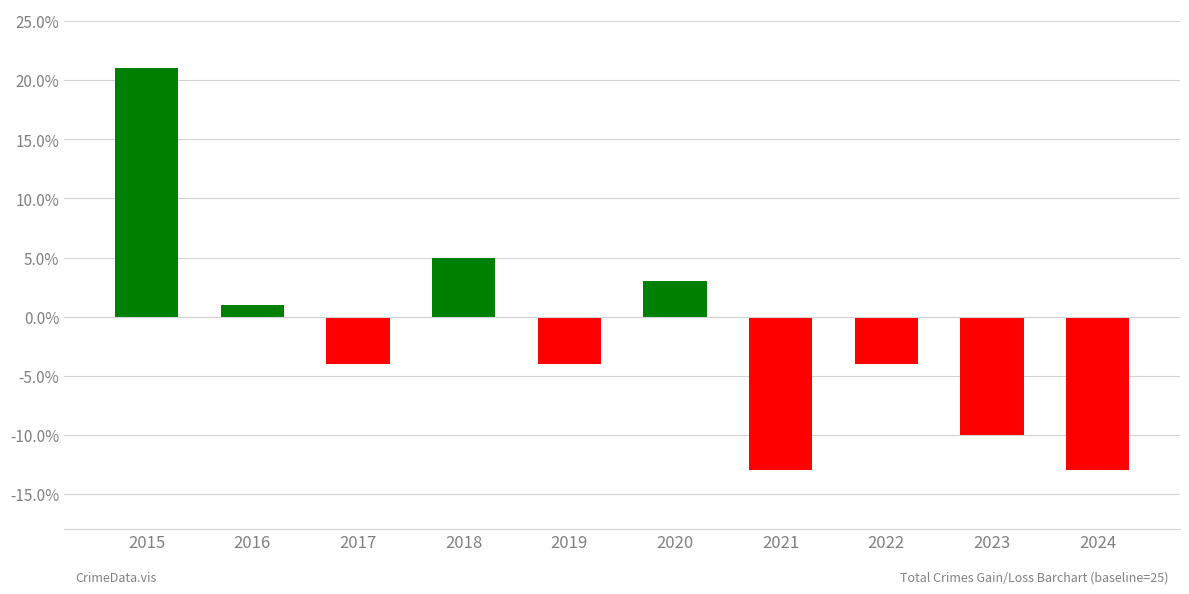

What is the sum of all values?

-18